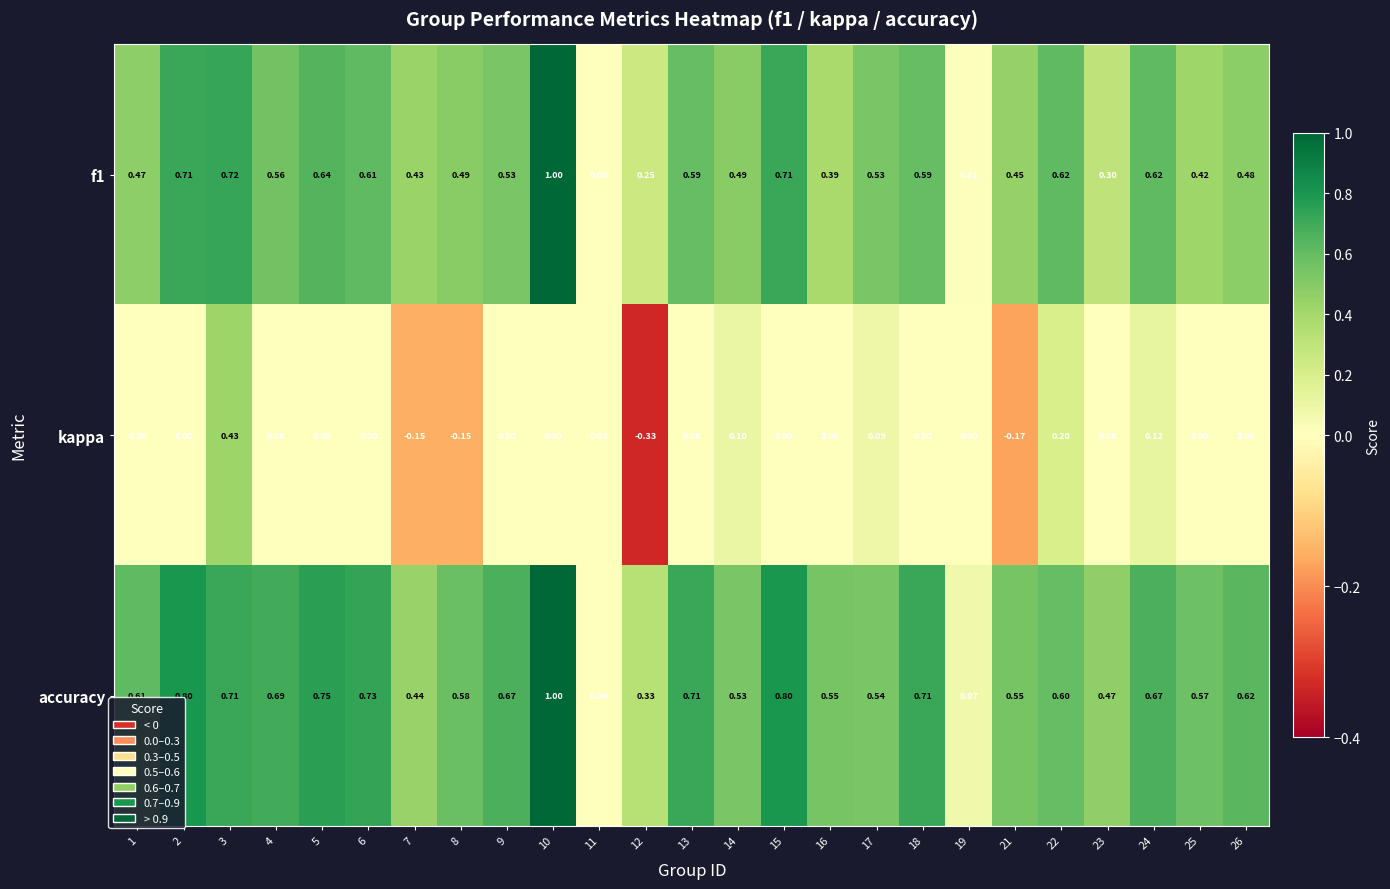

Is the value of accuracy at 18 greater than the value of f1 at 4?

Yes